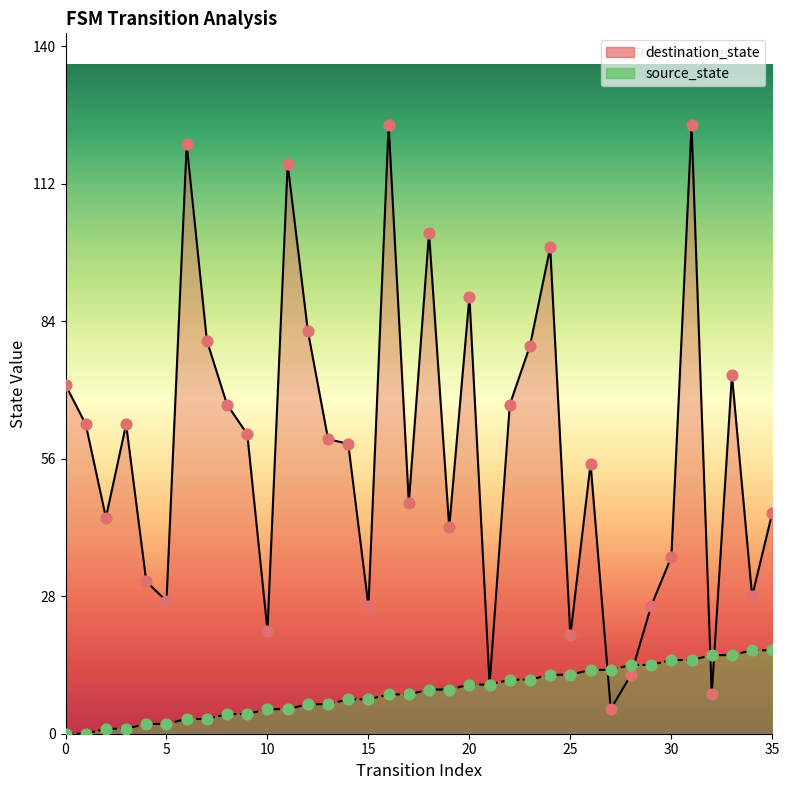

What are all the series names shown in the legend?

source_state, destination_state